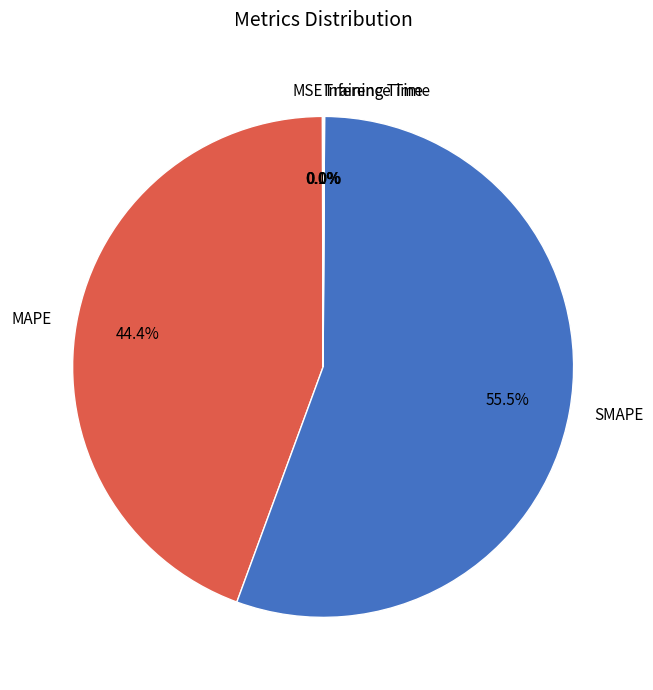

What percentage is NOT represented by SMAPE?

44.5%